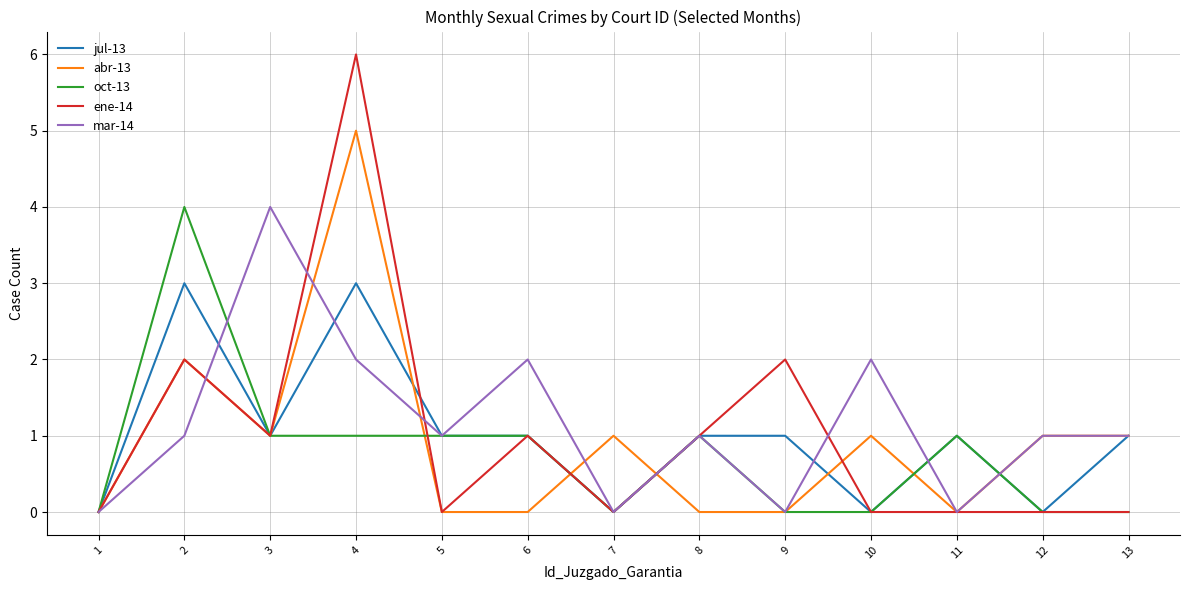

Where is the first local minimum for mar-14?

5